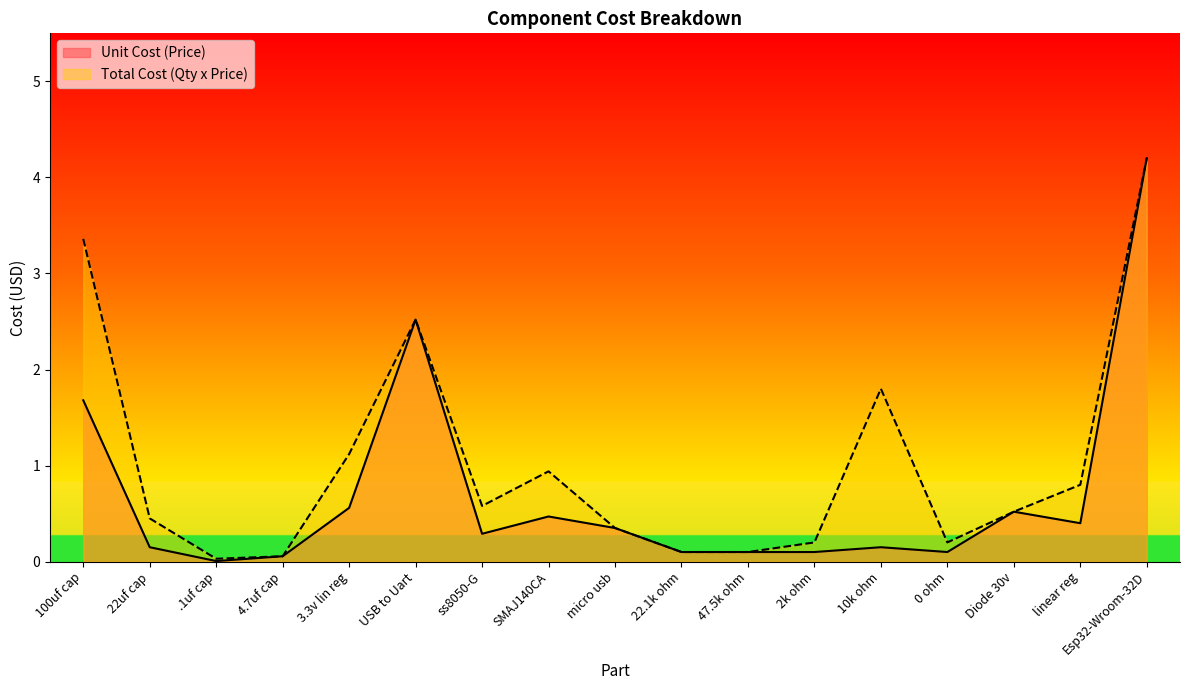

The value of Total Cost (Qty x Price) at 22.1k ohm is 0.0. True or false?

False